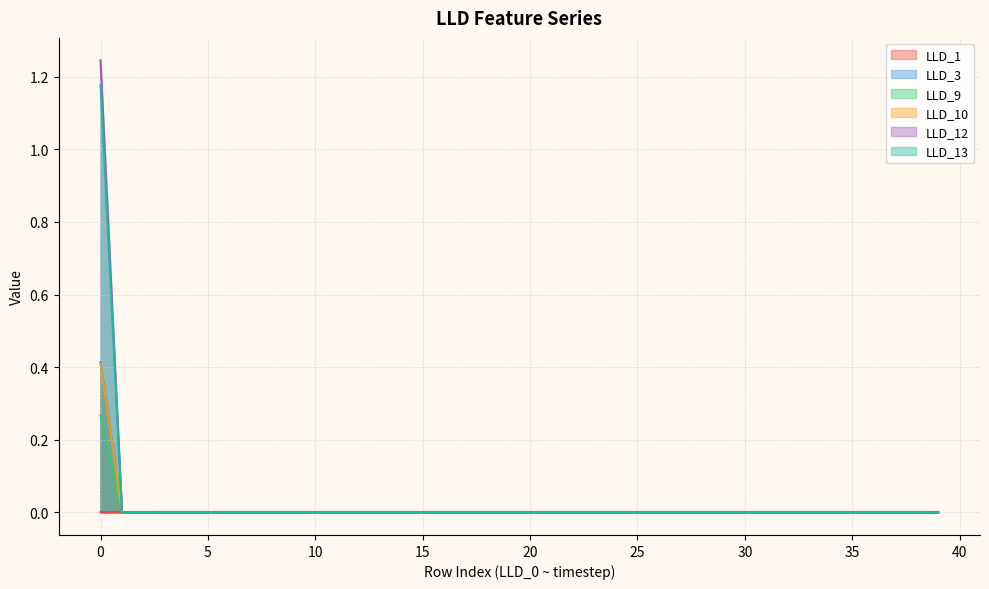

True or false: LLD_3 has more than 2 interior local peaks.

False